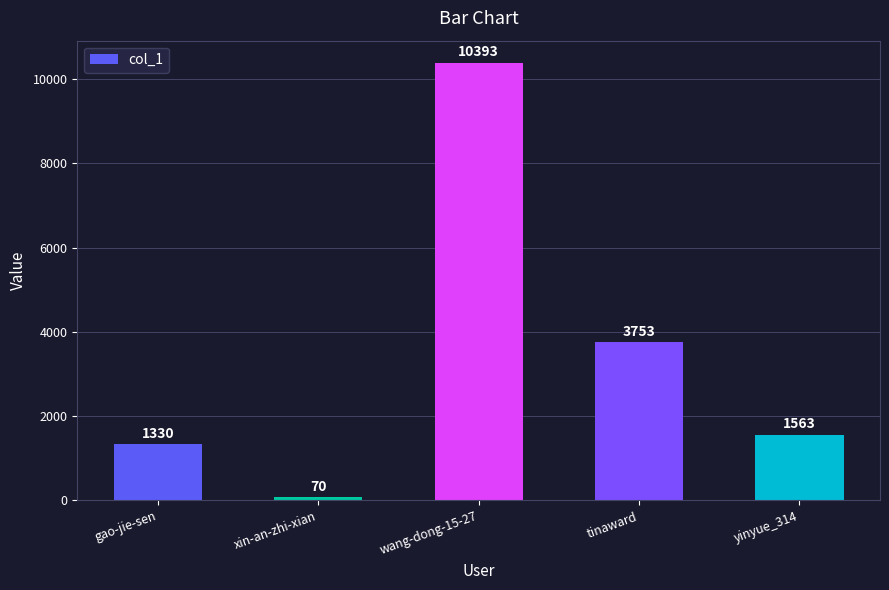

Approximately how many times larger is the value at wang-dong-15-27 compared to gao-jie-sen?

7.8